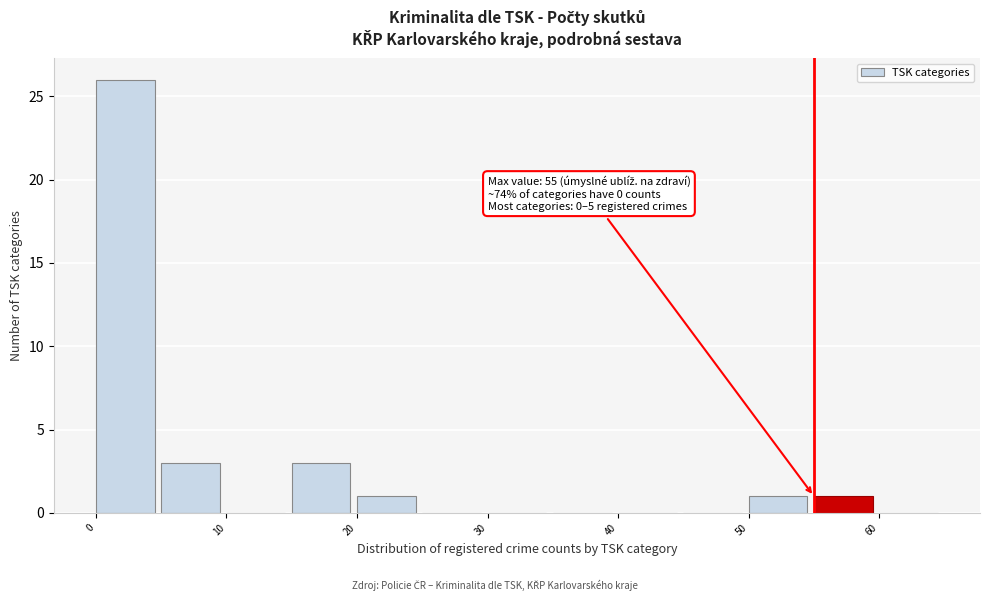

Over which range of the x-axis is the bar tallest?

0 to 5